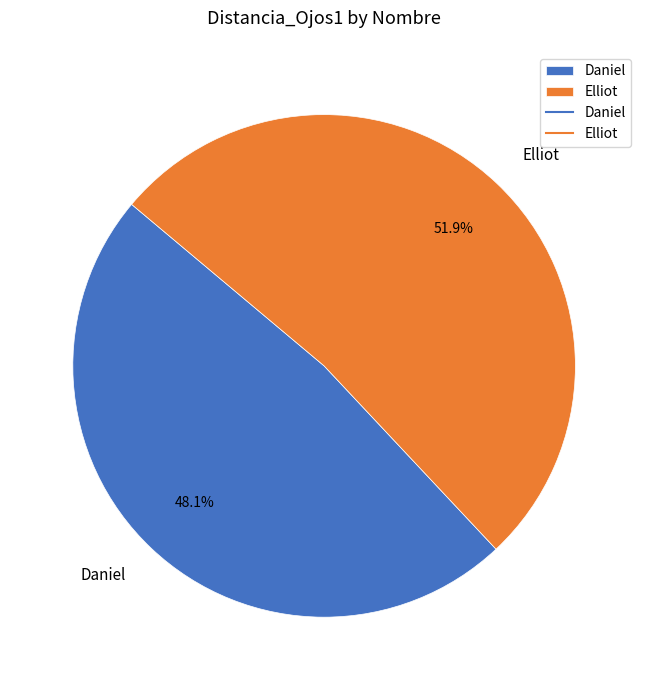

What portion of the pie excludes Elliot?

48.1%